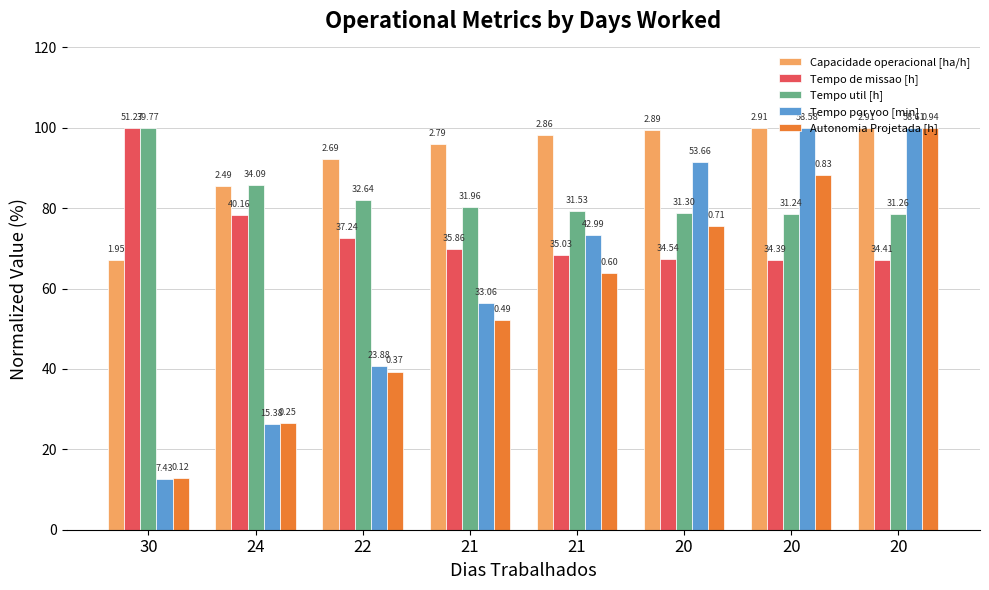

The value of Tempo de missao [h] at 24 is 106.9. True or false?

False